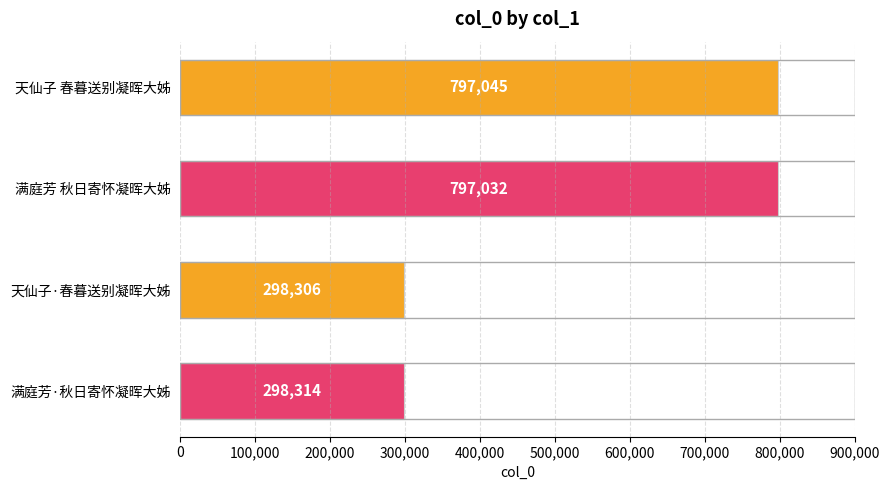

Reading top to bottom, transcribe all the data shown in this chart.

797045	797032	298306	298314